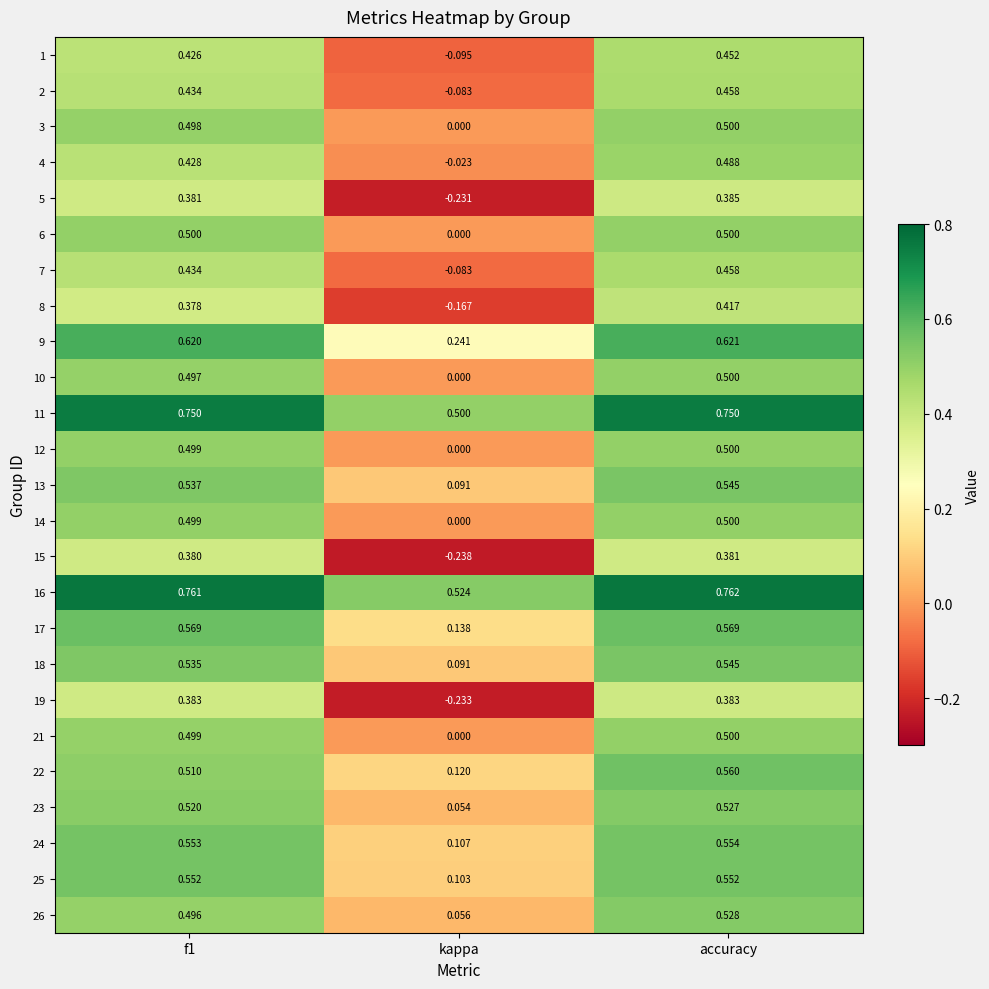

At which label does 5 reach its peak?

accuracy